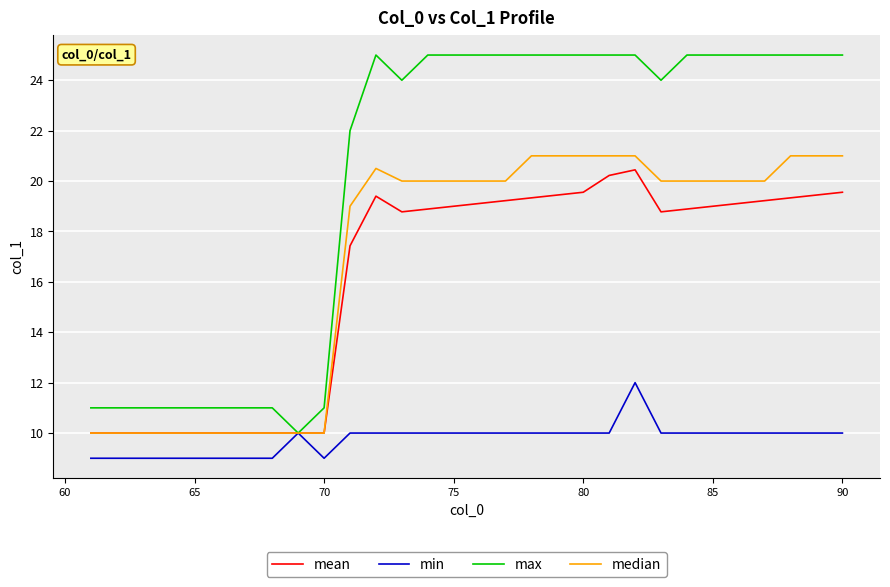

Which series has the widest spread of values?

max